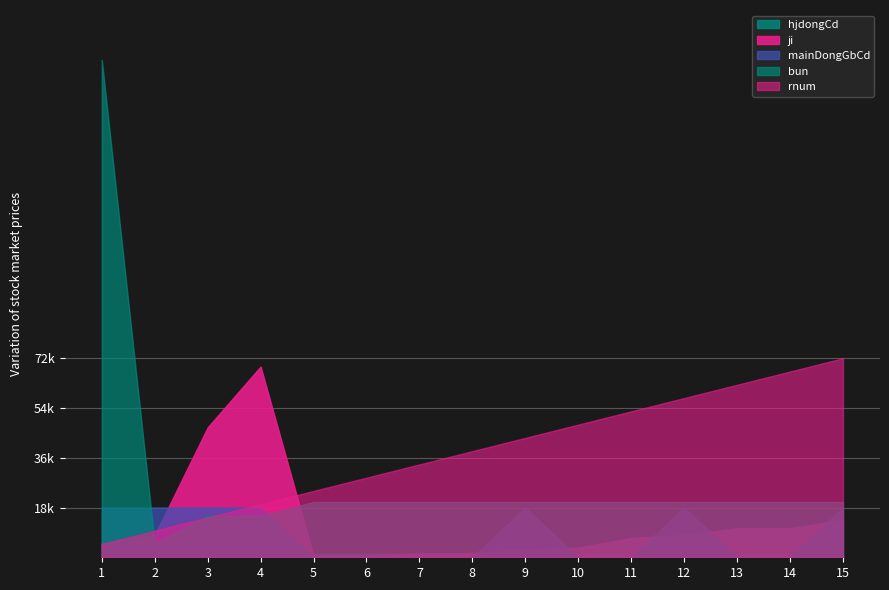

In ji, how many points are higher than both neighbors (excluding endpoints)?

1